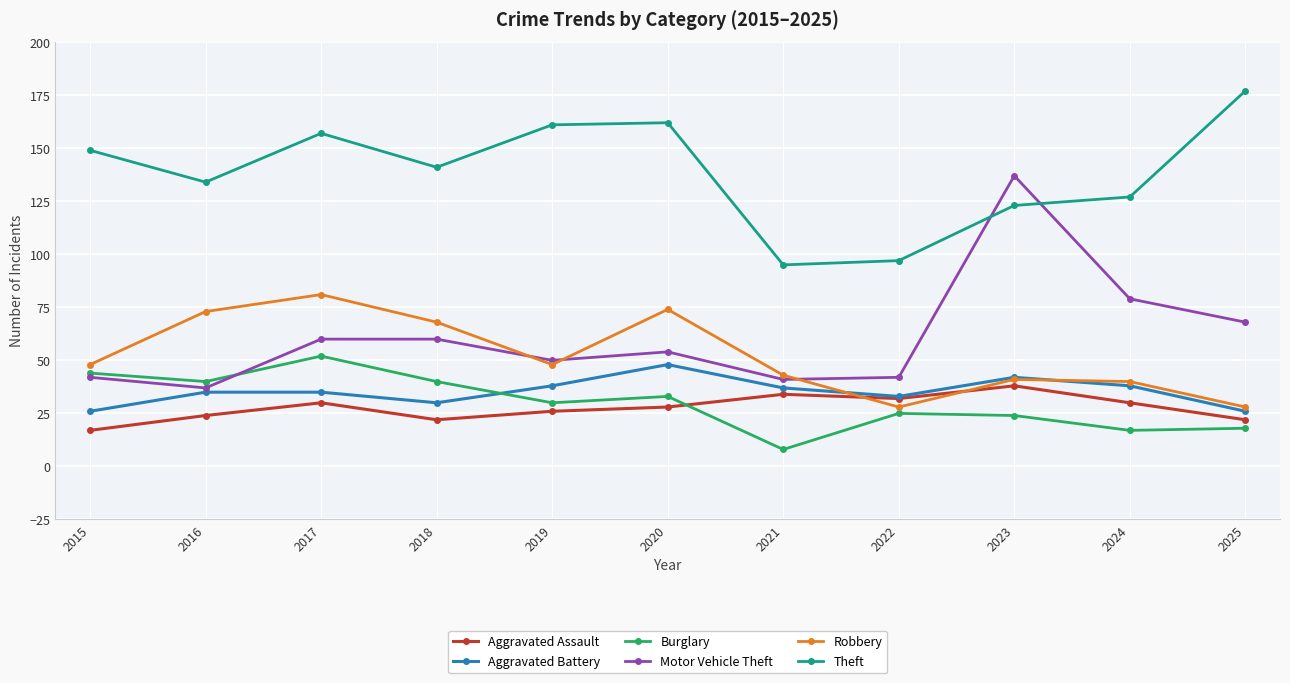

How many data points does each series have?

11